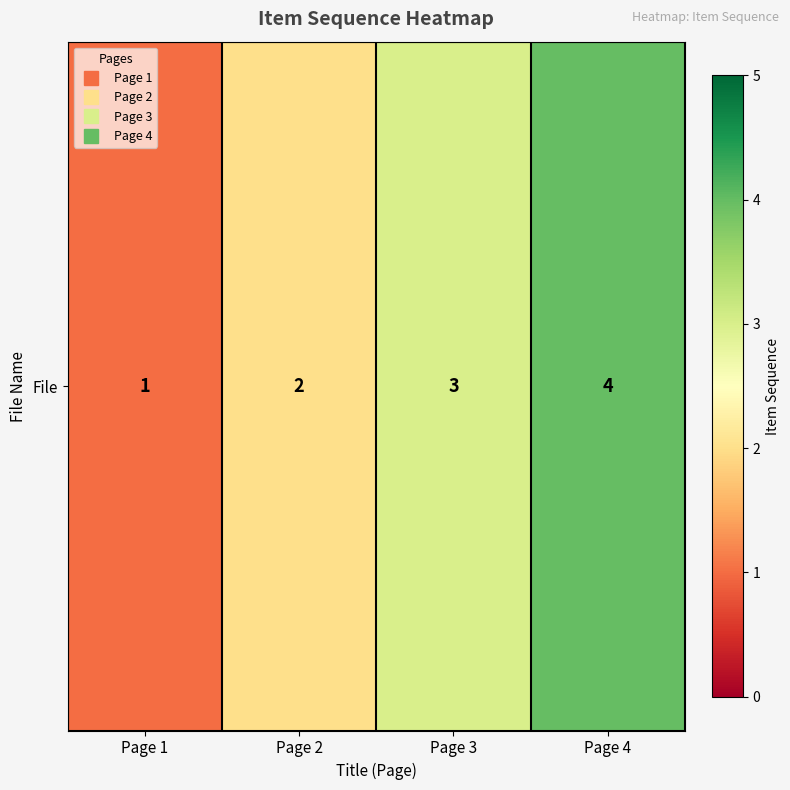

What is the ratio of the value at Page 3 to the value at Page 1?

3.0